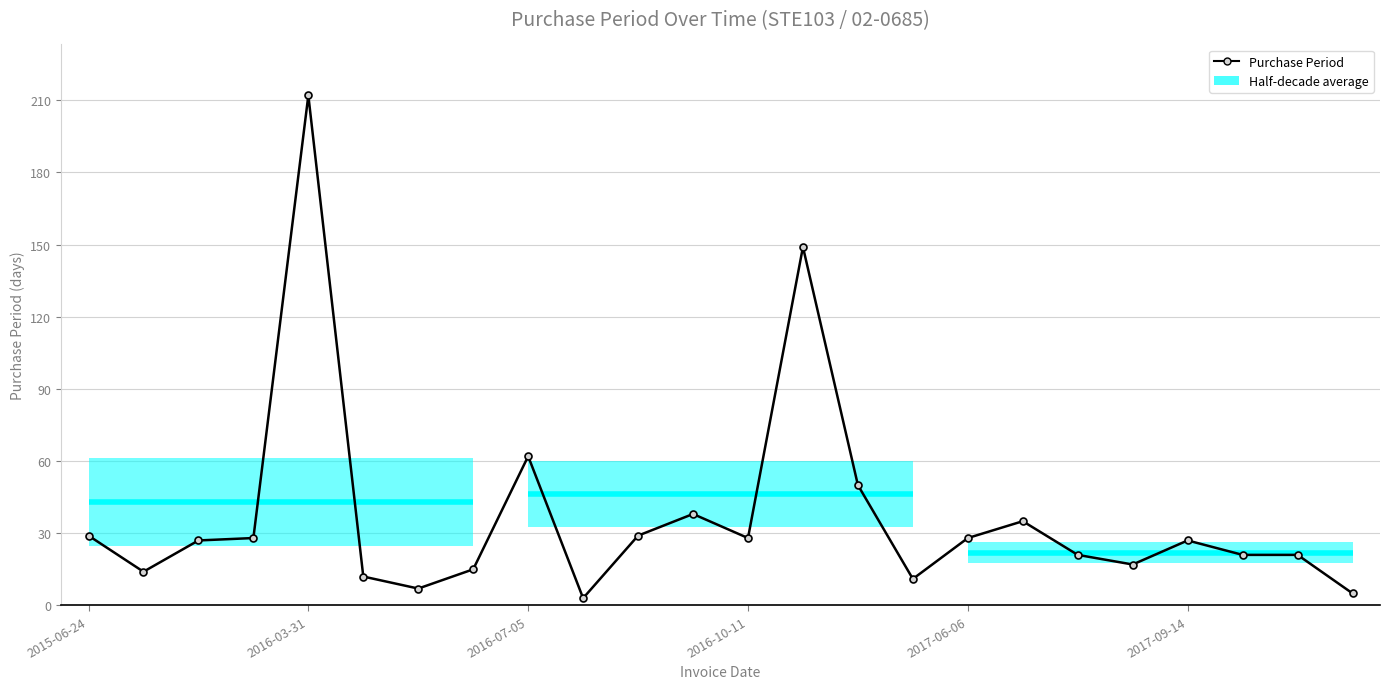

What is the label of the 18th point from the right?

6